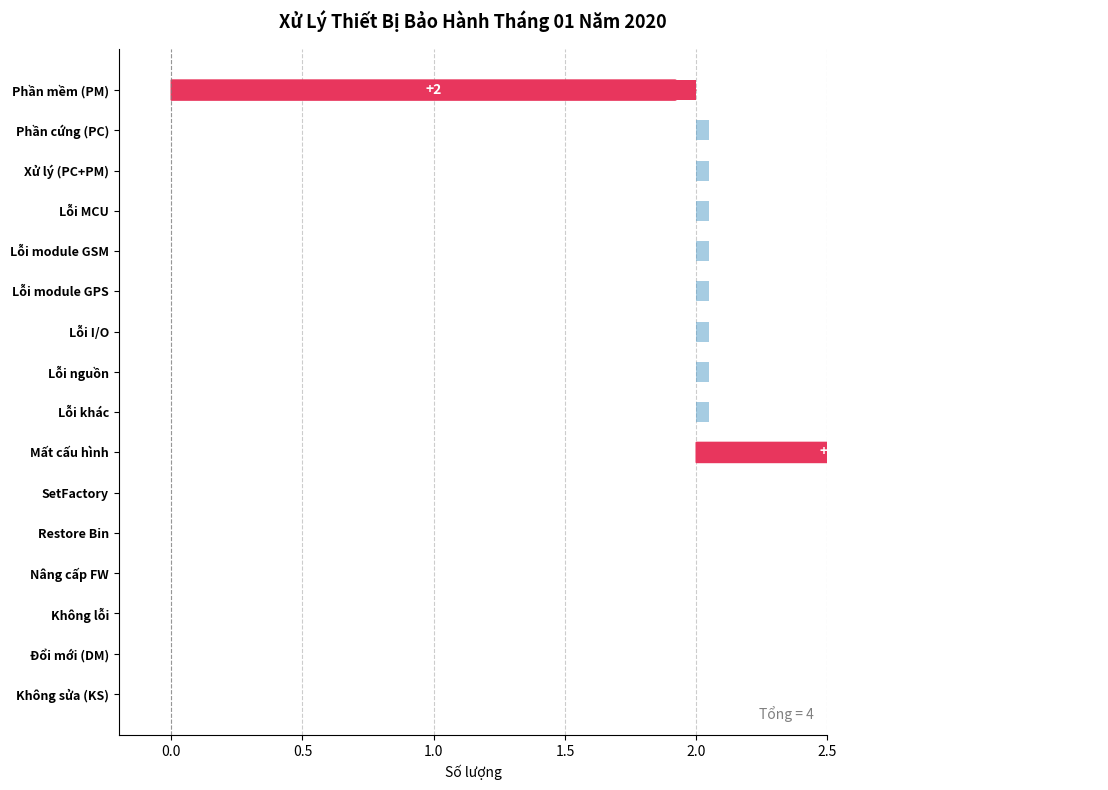

List the labels in order of value, smallest first.

Phần cứng (PC), Xử lý (PC+PM), Lỗi MCU, Lỗi module GSM, Lỗi module GPS, Lỗi I/O, Lỗi nguồn, Lỗi khác, SetFactory, Restore Bin, Không lỗi, Đổi mới (DM), Không sửa (KS), Mất cấu hình, Nâng cấp FW, Phần mềm (PM)